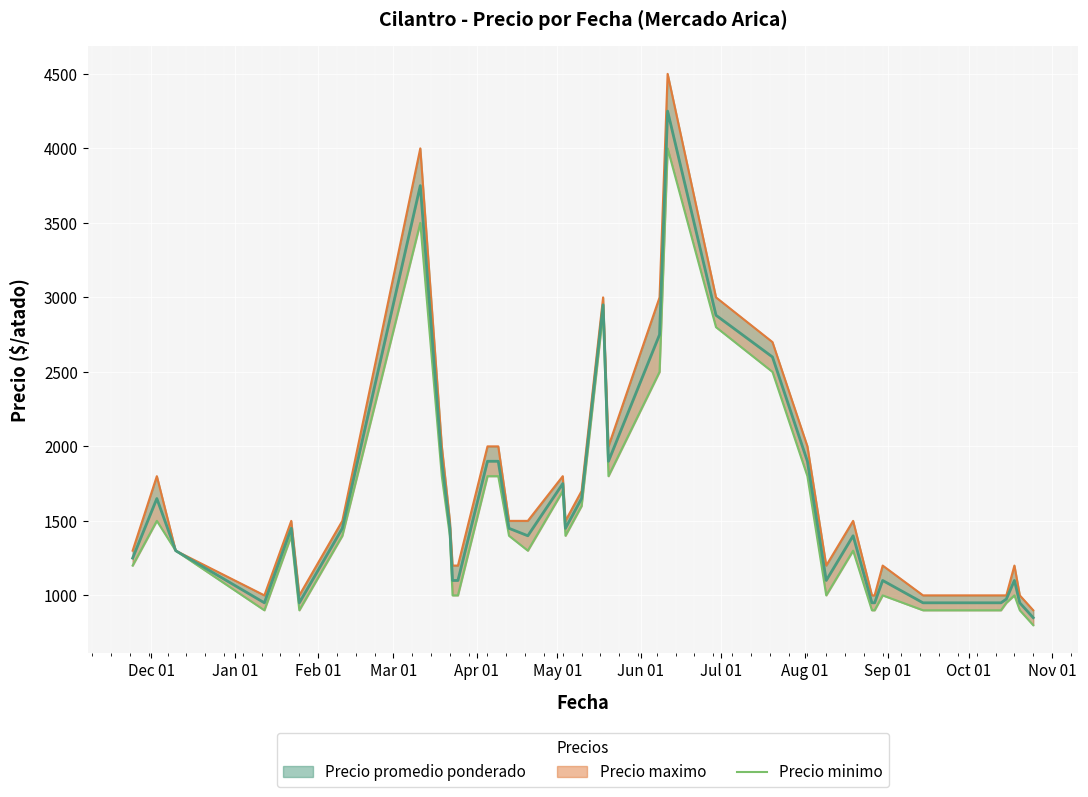

What is the difference between the maximum and minimum values in the Precio minimo series?

3200